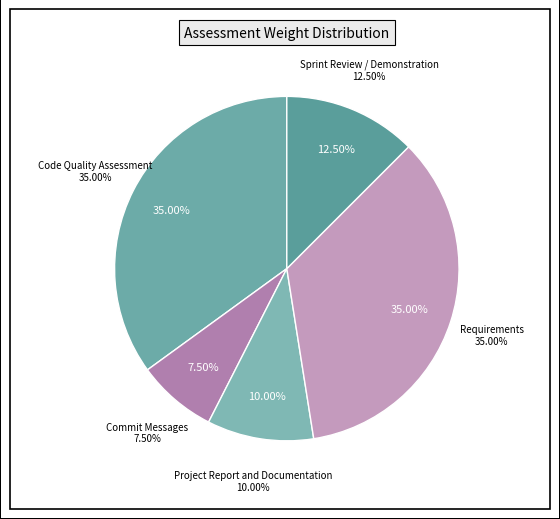

Is it true that Commit Messages is 8% of the pie?

True